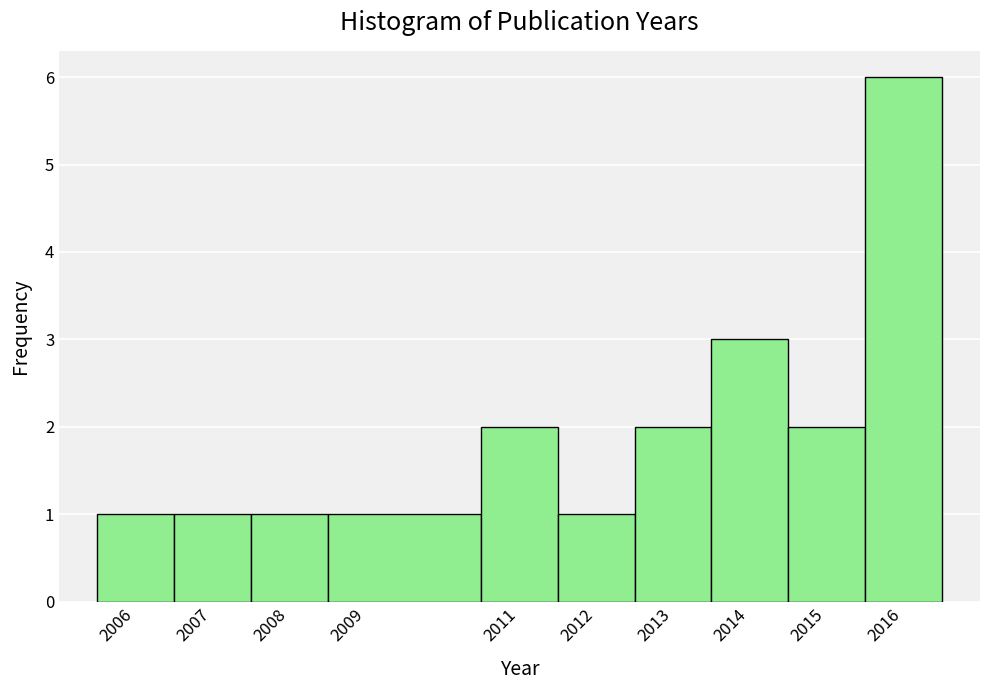

Reading left to right, list every bar in this chart as the range it spans on the x-axis followed by its height. The values are not printed on the chart, so give them approximately, as read against the axis.

2005.5 to 2006.5: 1
2006.5 to 2007.5: 1
2007.5 to 2008.5: 1
2008.5 to 2010.5: 1
2010.5 to 2011.5: 2
2011.5 to 2012.5: 1
2012.5 to 2013.5: 2
2013.5 to 2014.5: 3
2014.5 to 2015.5: 2
2015.5 to 2016.5: 6